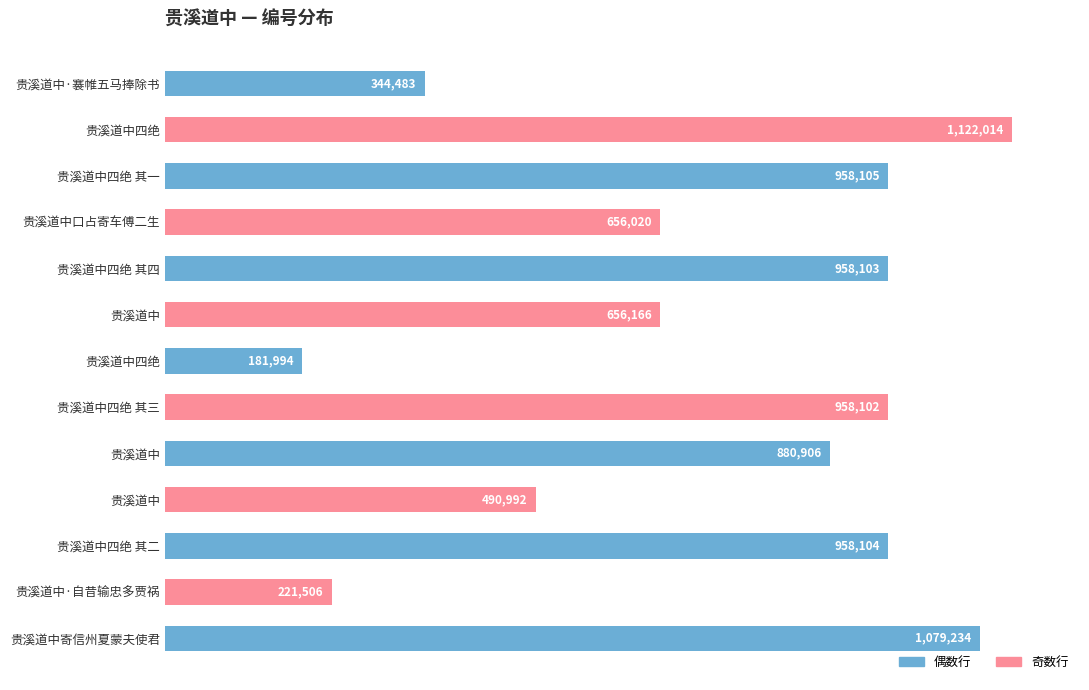

At which label is the value closest to 652004?

贵溪道中口占寄车傅二生